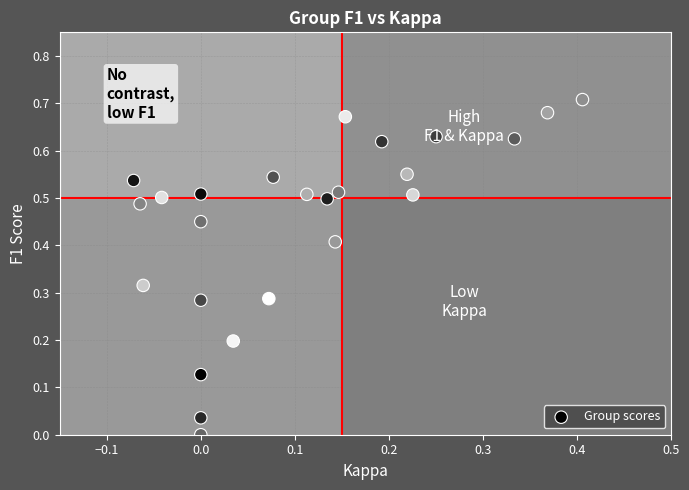

How many points are shown in the scatter plot?

25